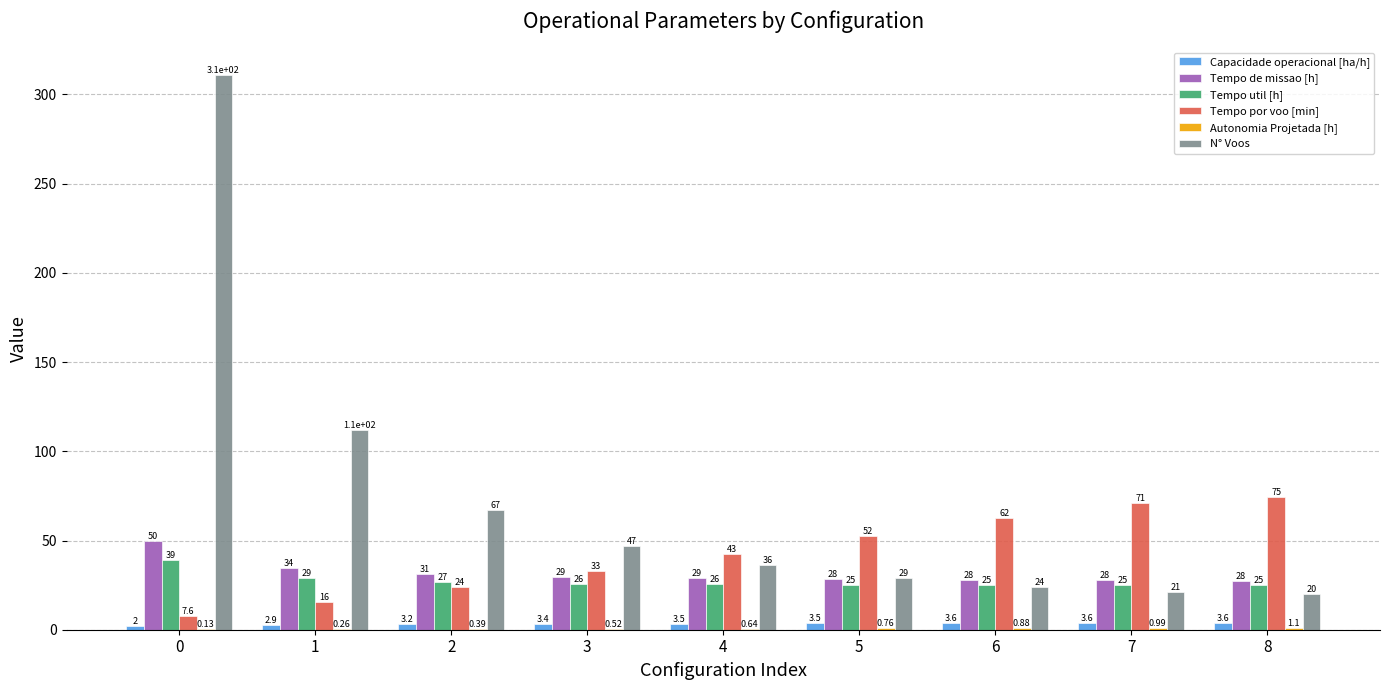

What is the approximate value of Tempo de missao [h] at 4?

28.8